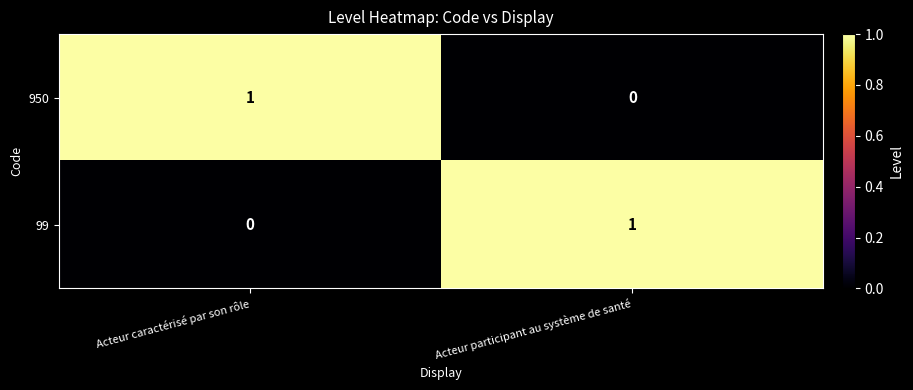

The 99 series shows 1 at Acteur participant au système de santé. True or false?

True